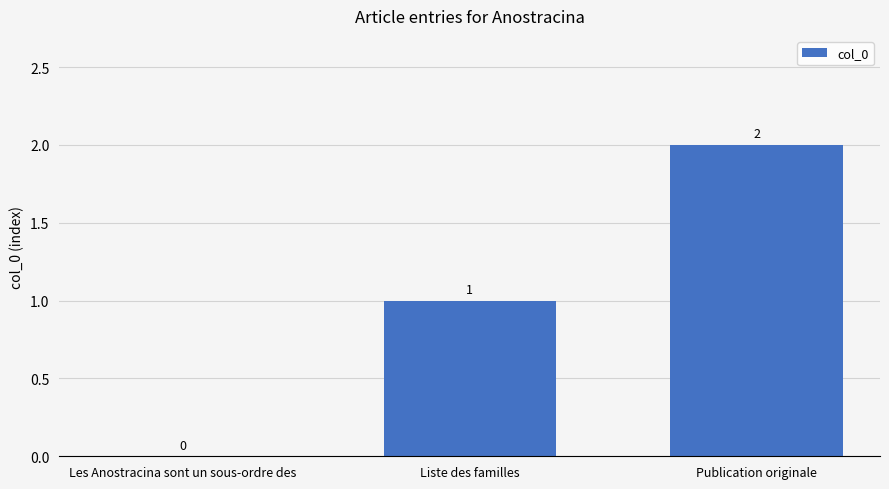

What is the sum of the values at Liste des familles and Publication originale?

3